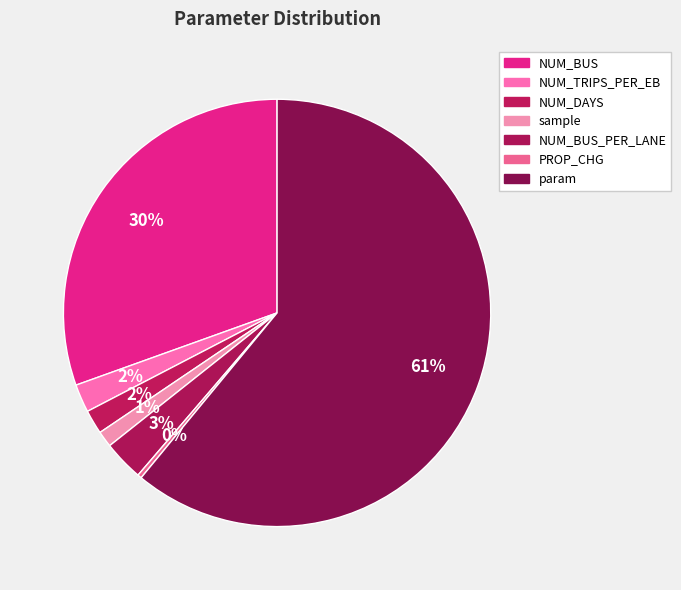

Count the number of slices in the pie.

7